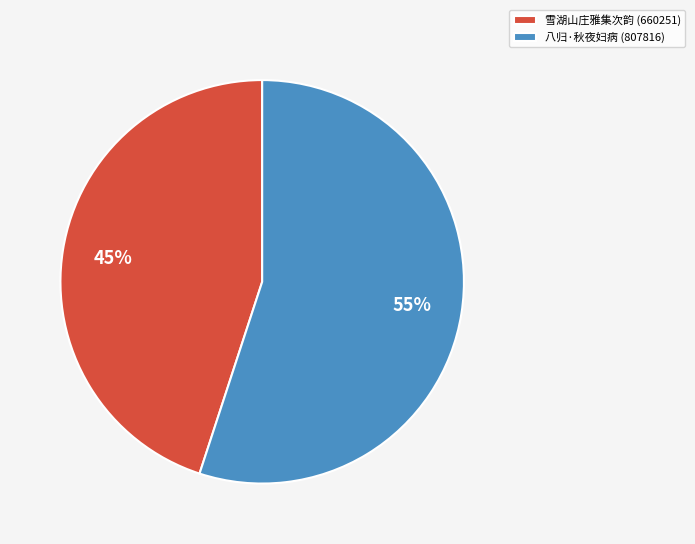

Approximately how many times larger is the value at 八归·秋夜妇病 (807816) compared to 雪湖山庄雅集次韵 (660251)?

1.2